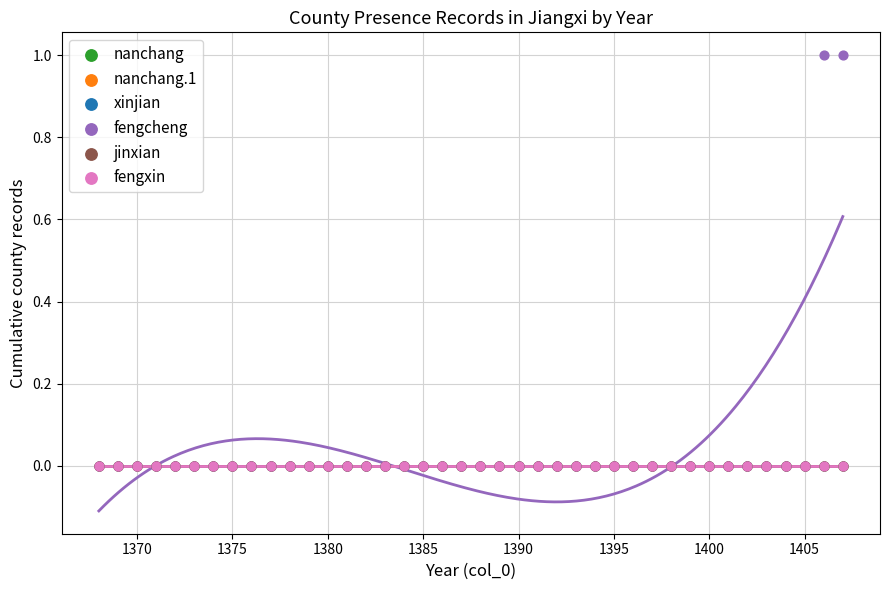

What are all the series names shown in the legend?

nanchang, nanchang.1, xinjian, fengcheng, jinxian, fengxin